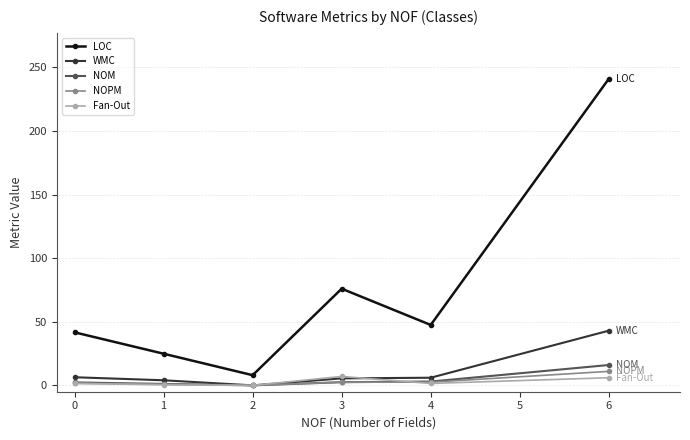

How many lines are shown in the chart?

5